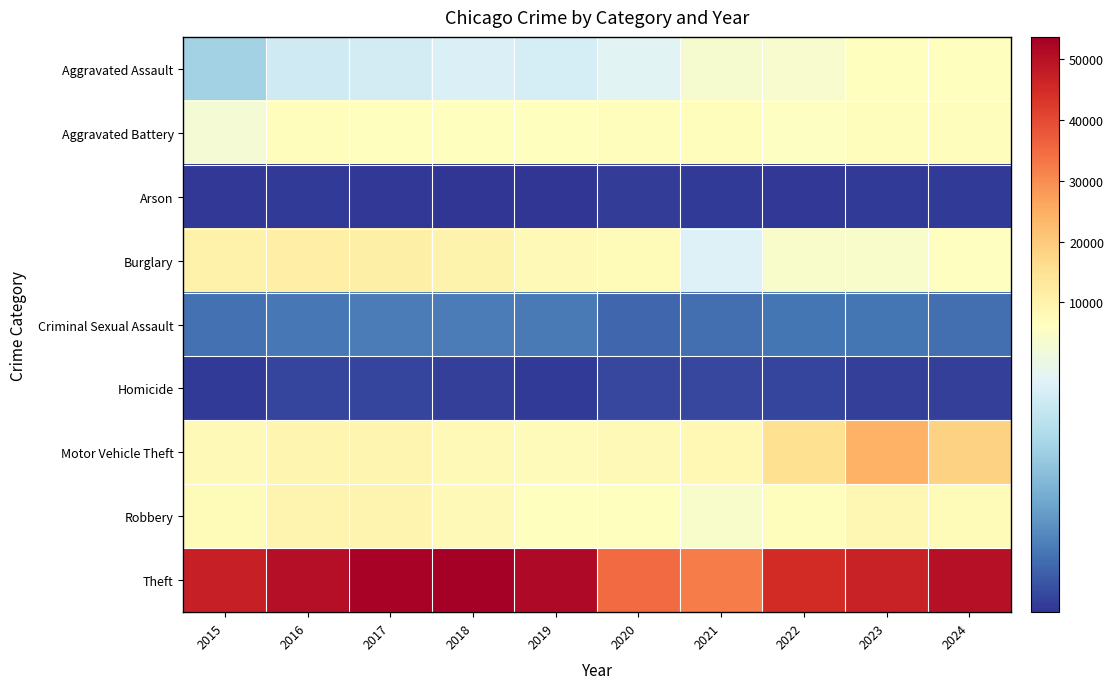

How many categories are shown in the chart?

10